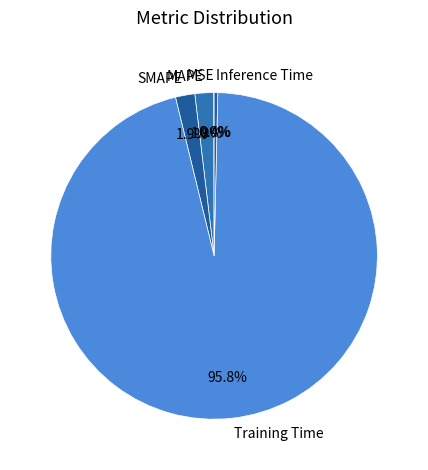

Which category has the biggest portion of the pie?

Training Time